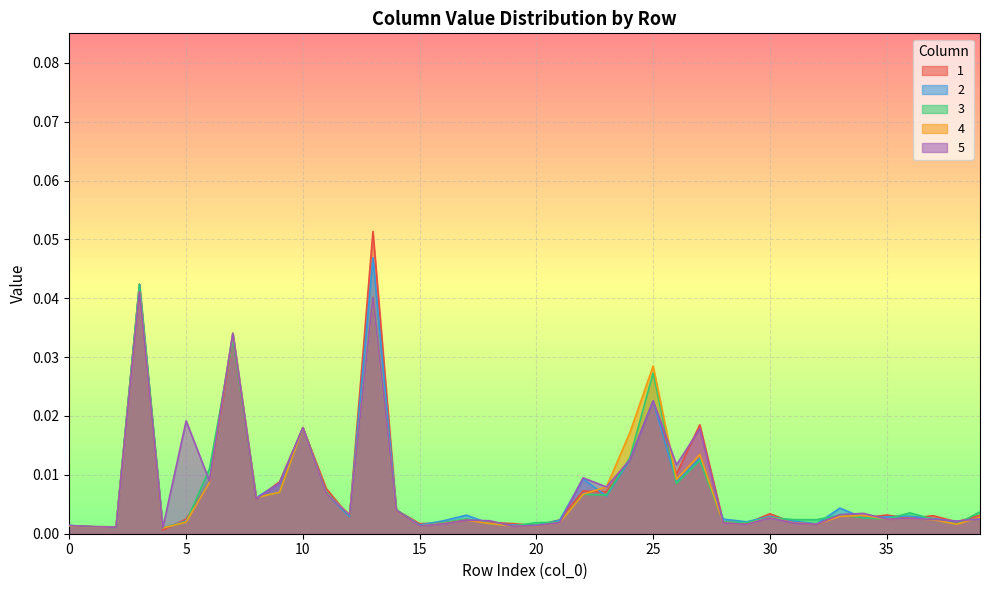

Is it true that 2 equals 0.0 at 33?

False